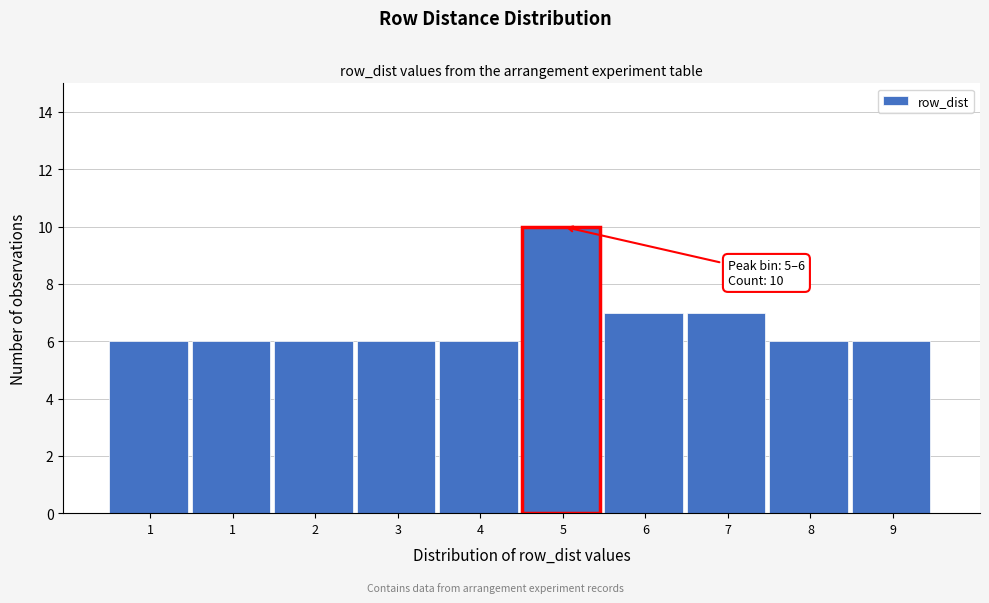

Count the number of categories in the chart.

10